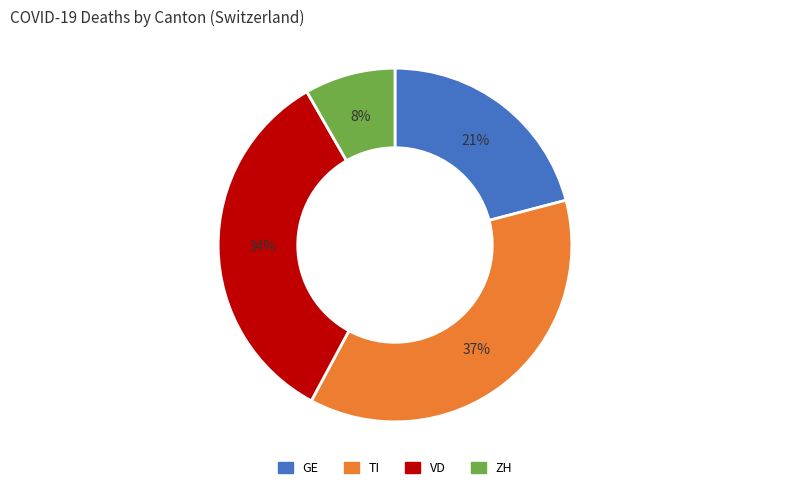

Rank the categories by value from highest to lowest.

TI, VD, GE, ZH